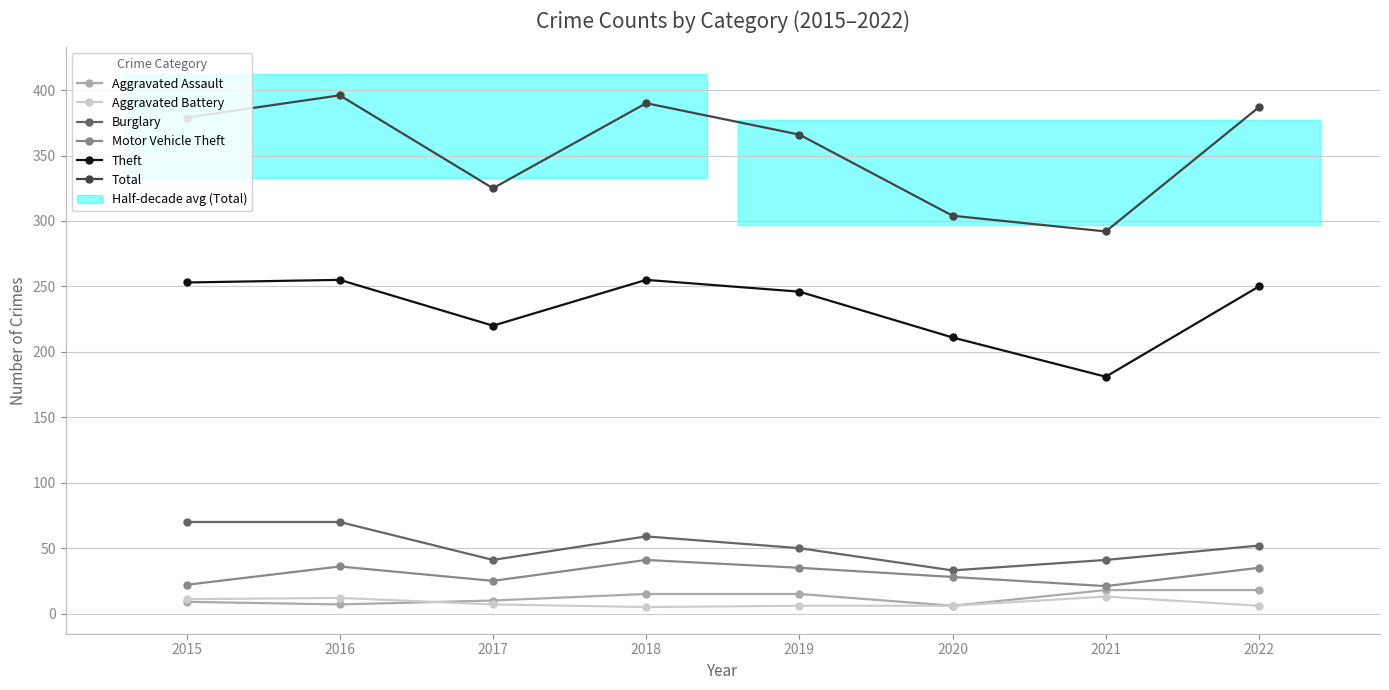

What is the difference between the highest and lowest values at 2017?

318